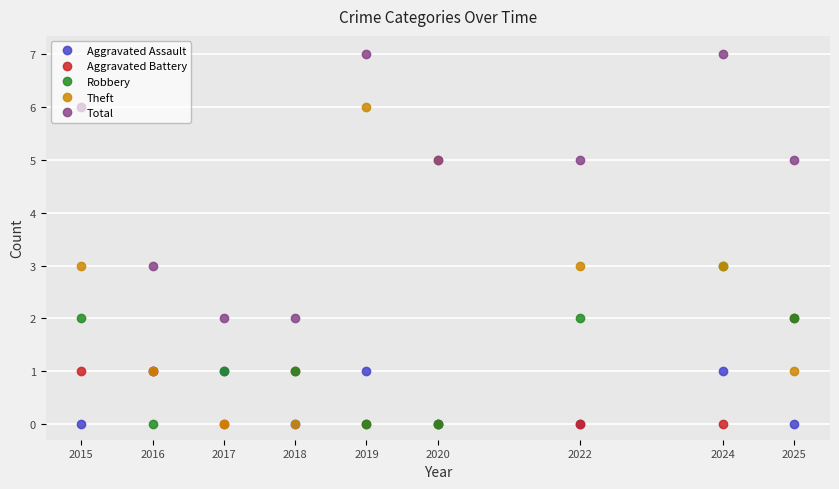

Which category has the highest value in the Theft series?

2019